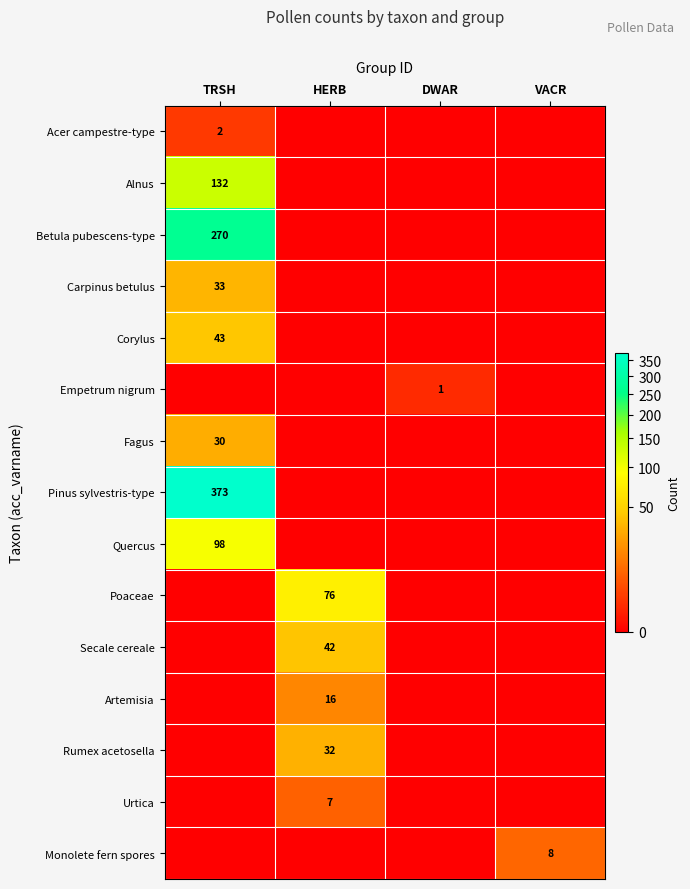

At how many categories does at least one series exceed 33?

2